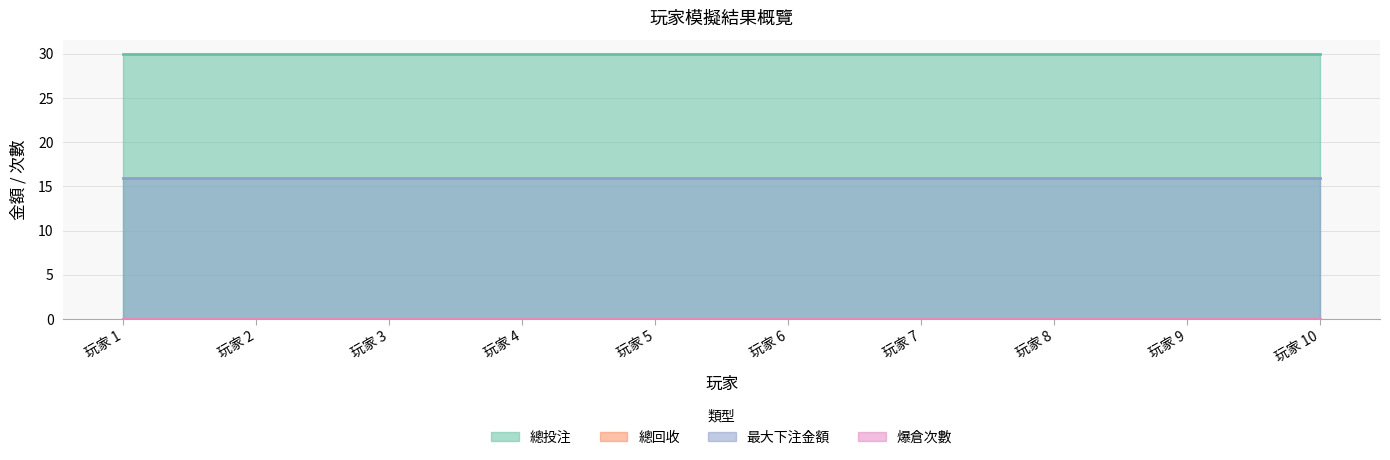

What is the spread (max minus min) of values at 玩家 8?

30